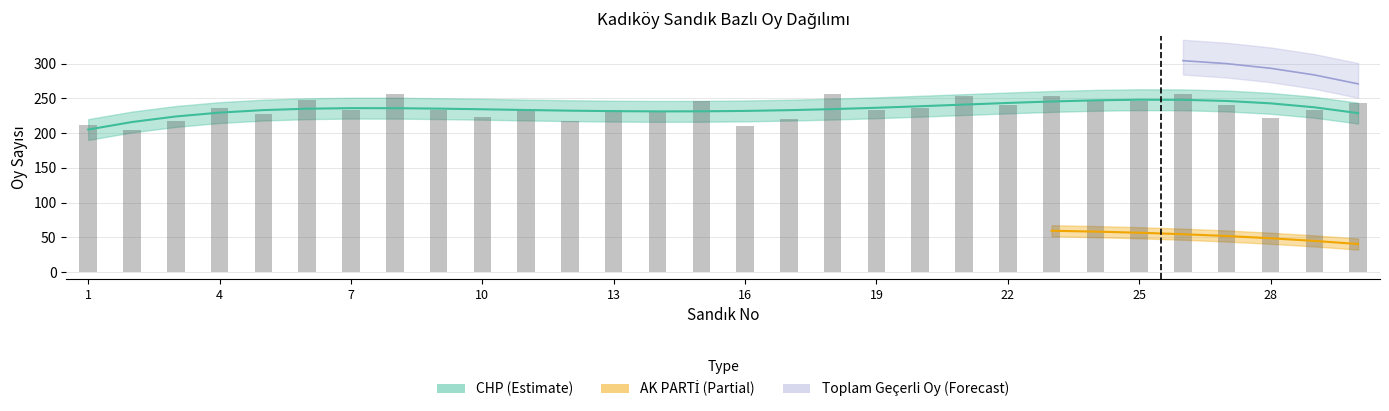

What is the approximate value at 13?

232